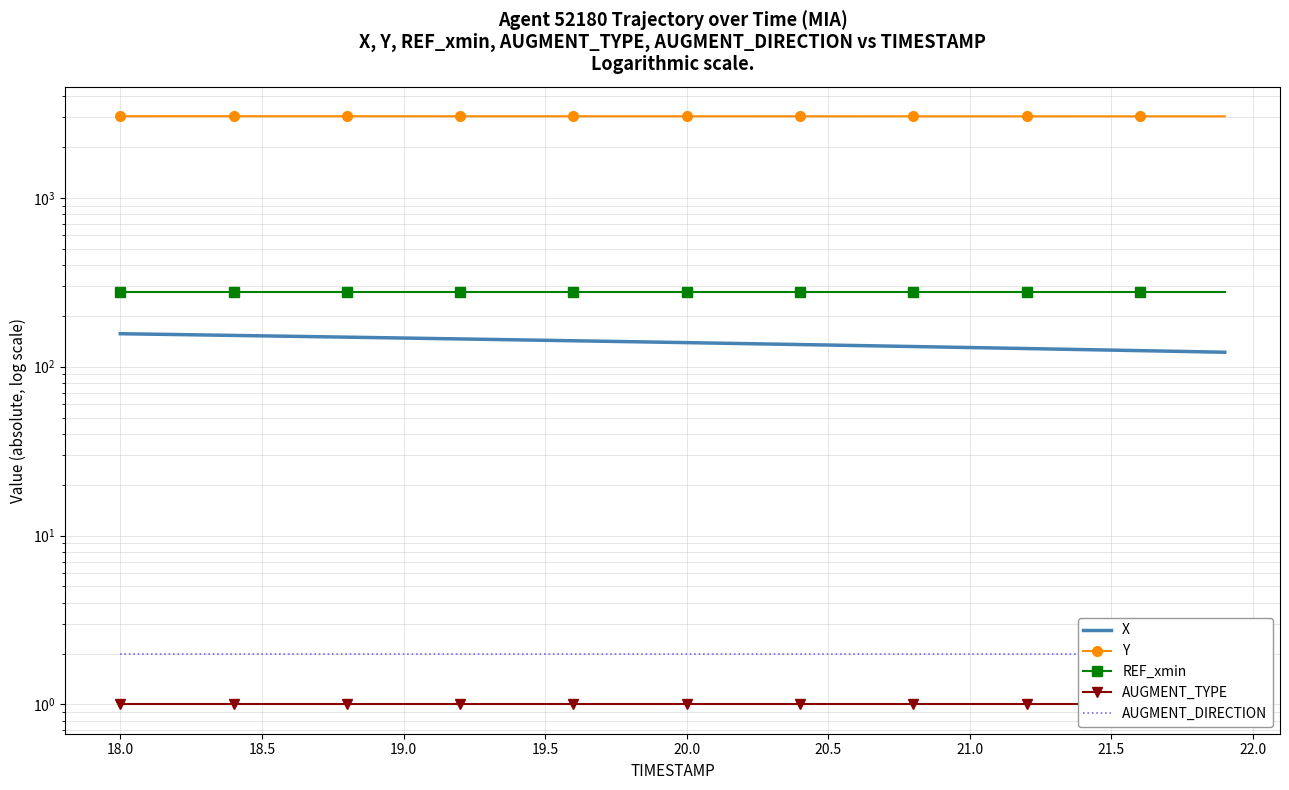

True or false: REF_xmin and AUGMENT_DIRECTION cross at least once.

False